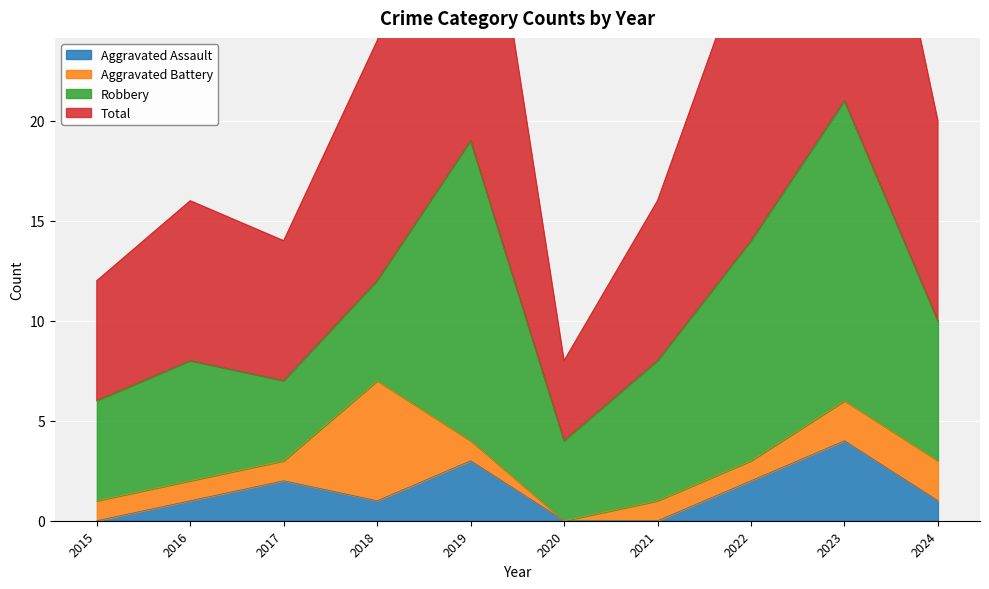

Rank the categories by Total value from highest to lowest.

2023, 2019, 2022, 2018, 2024, 2016, 2021, 2017, 2015, 2020